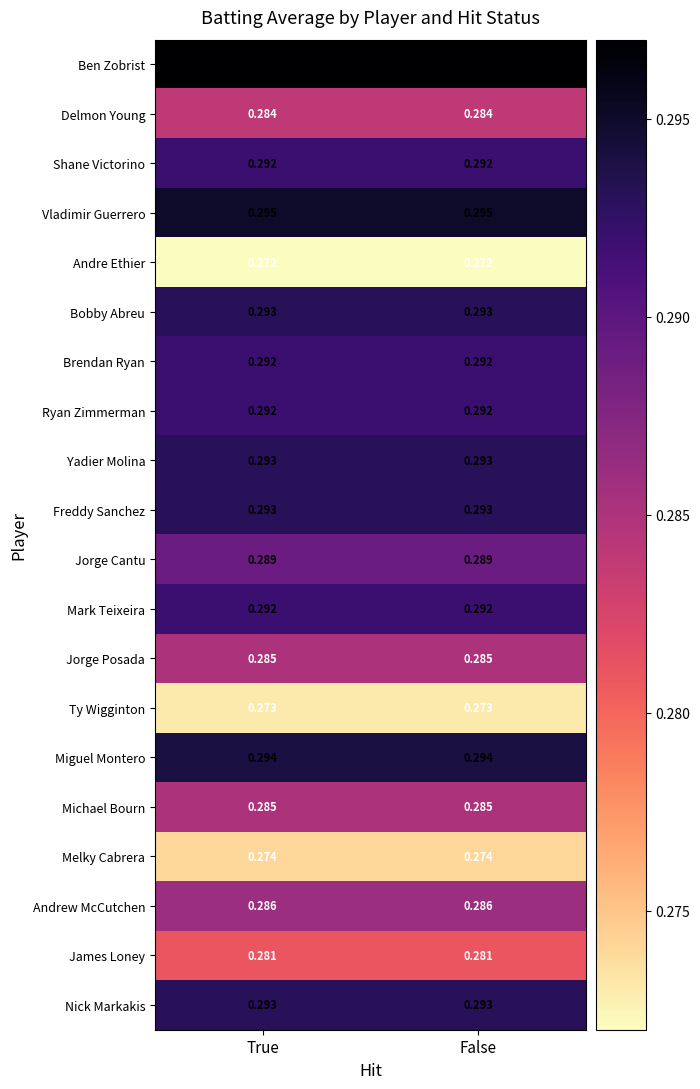

What is the maximum value shown in the chart?

0.3